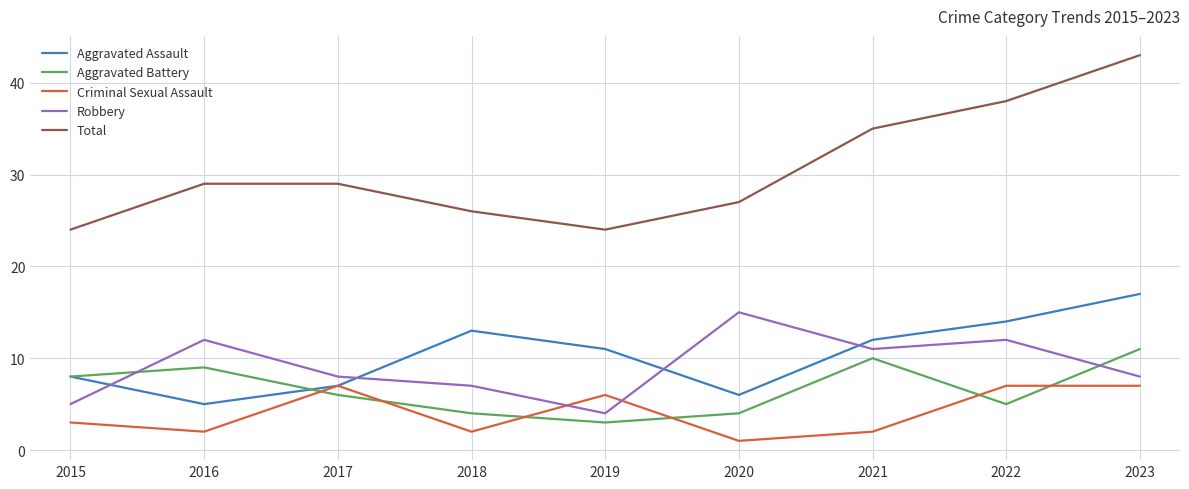

Where is the first local maximum for Criminal Sexual Assault?

2017